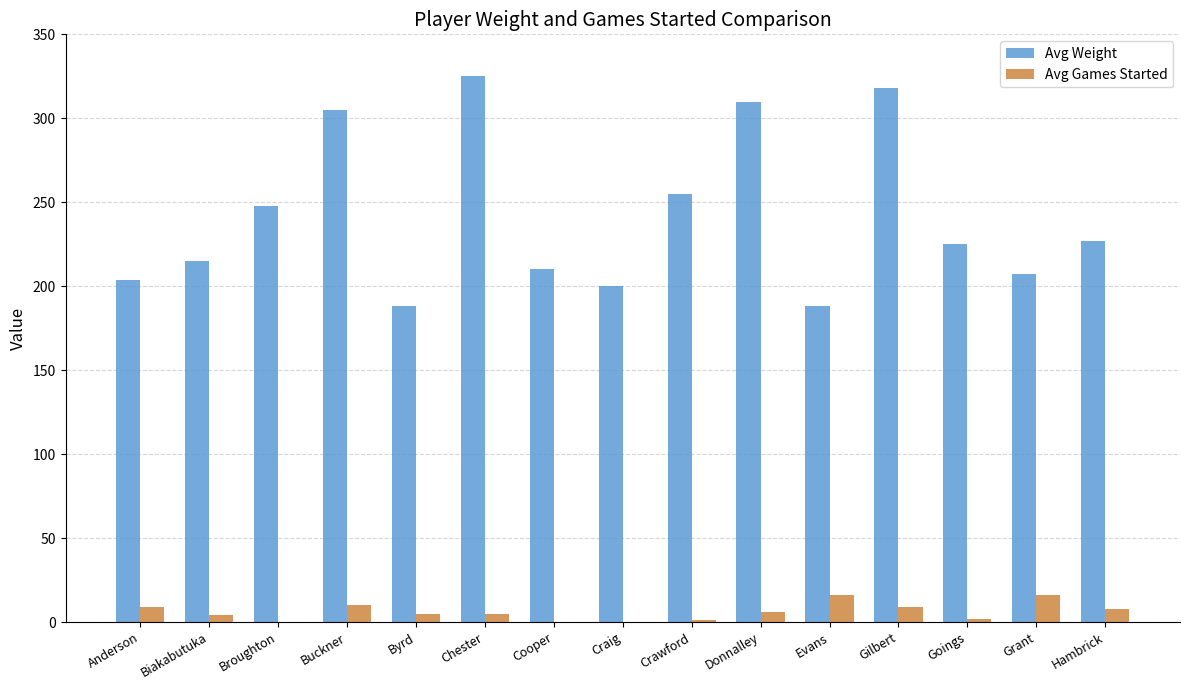

What value does the Avg Weight series have at Cooper?

210